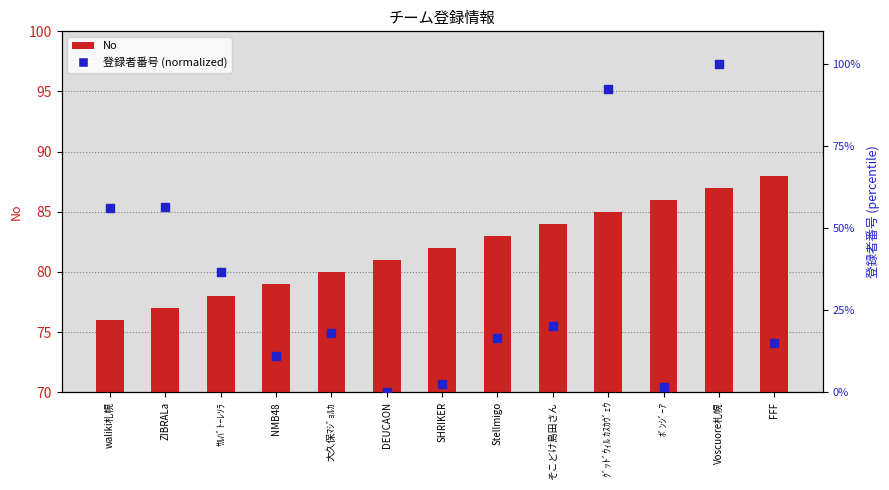

Which series contains the highest Y value?

登録者番号 (normalized)